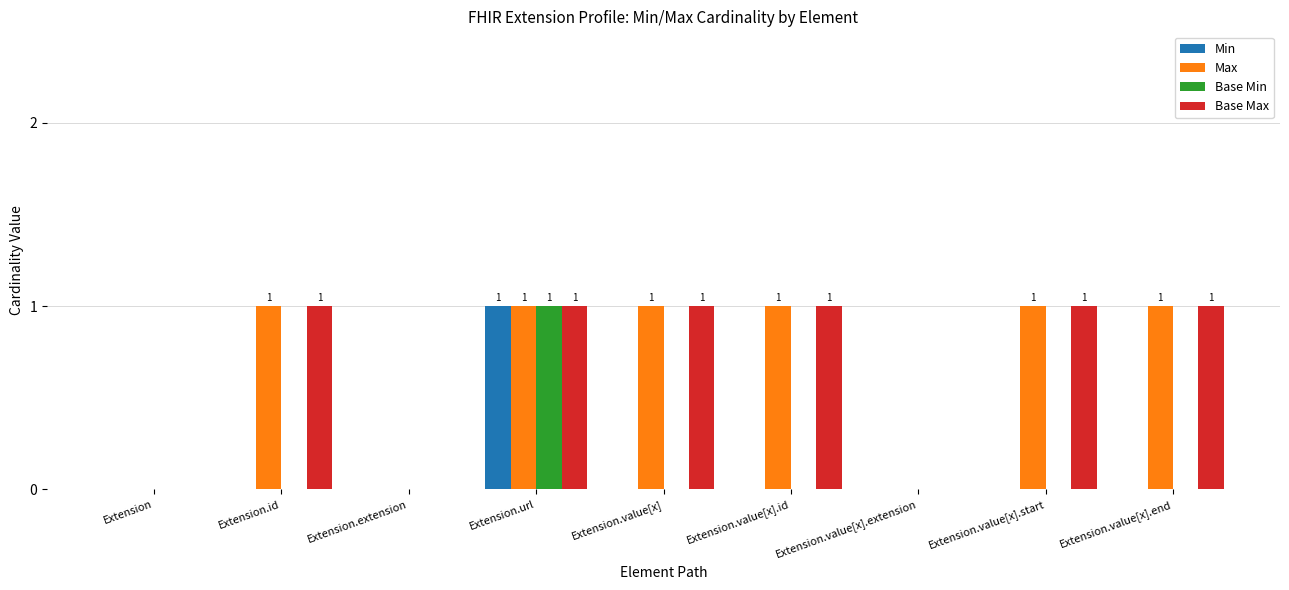

What are all the series names shown in the legend?

Min, Max, Base Min, Base Max